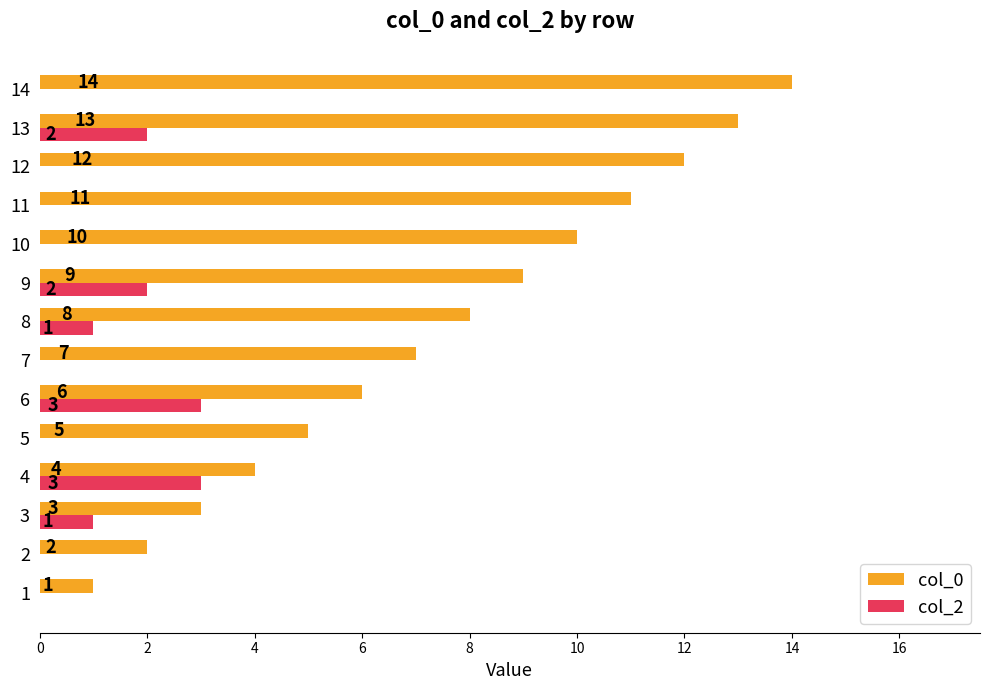

What is the sum of the col_2 values at 4 and 3?

4